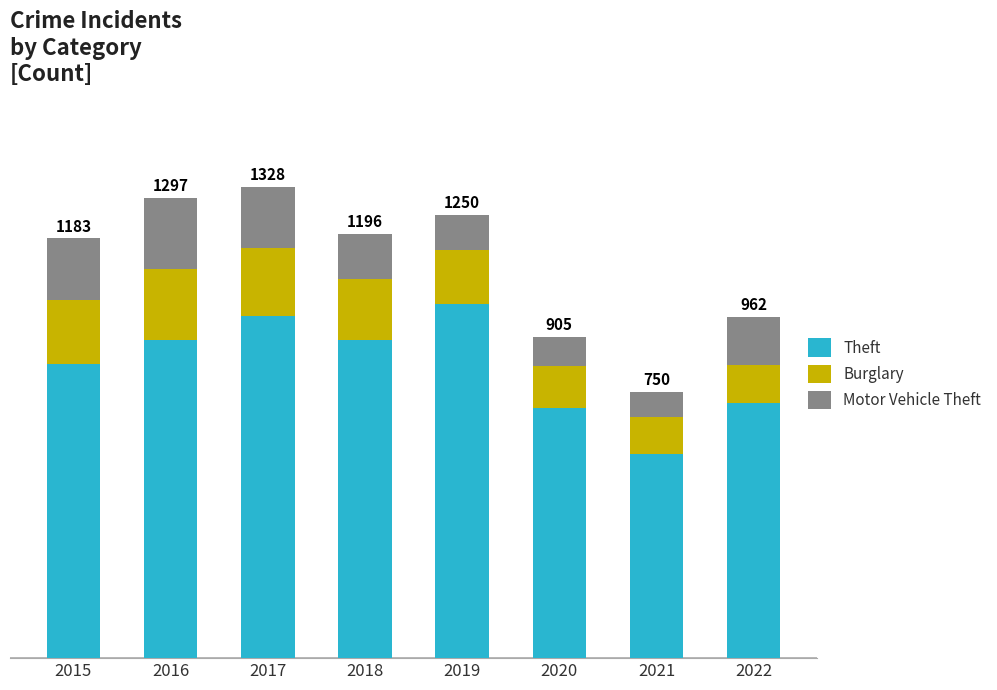

Which series has the largest range (max minus min)?

Theft